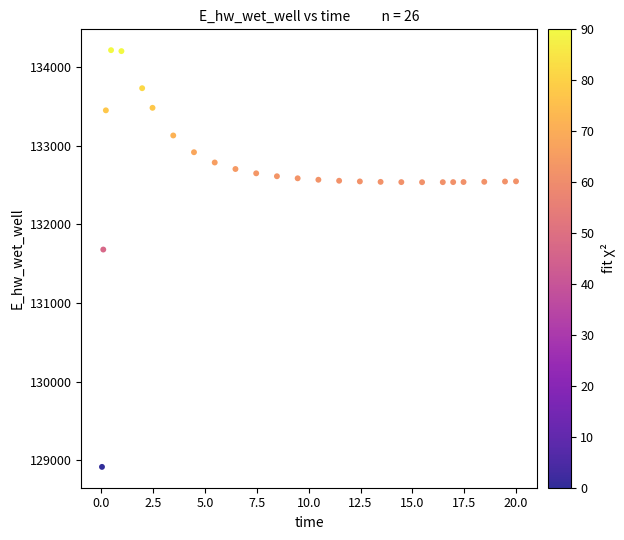

What Y value in the scatter plot is closest to 131565?

131679.3